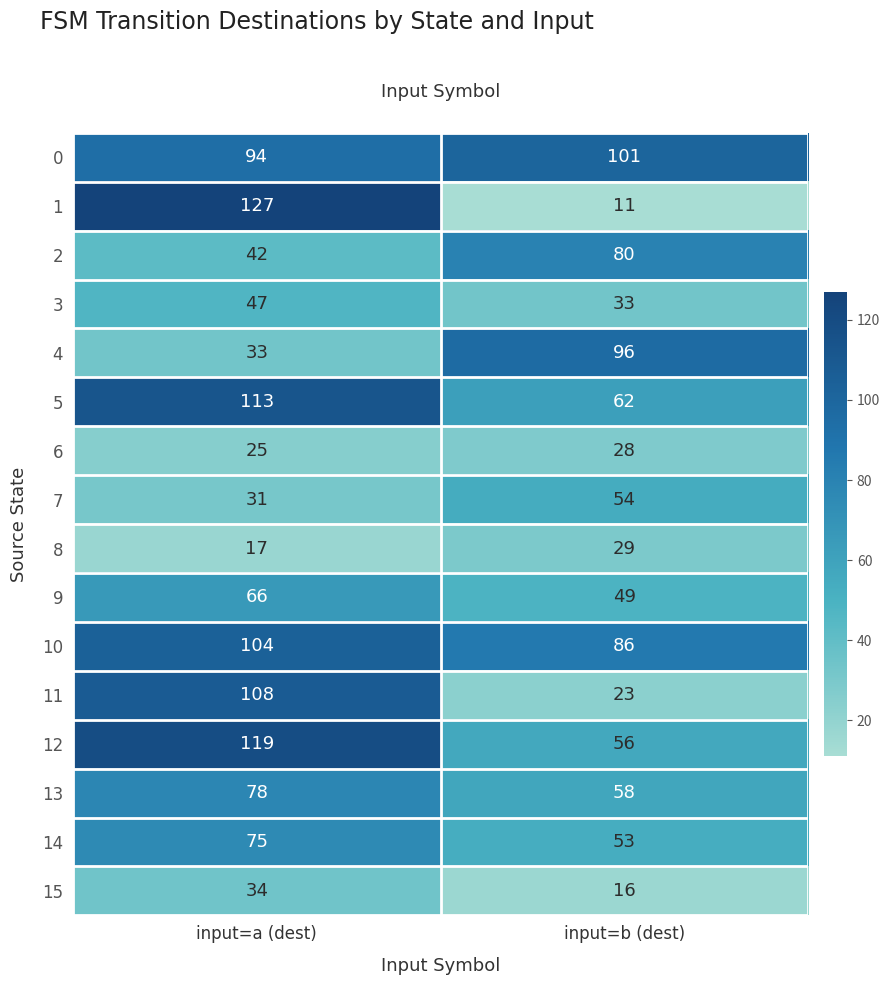

What is the approximate value of 4 at input=a (dest)?

33